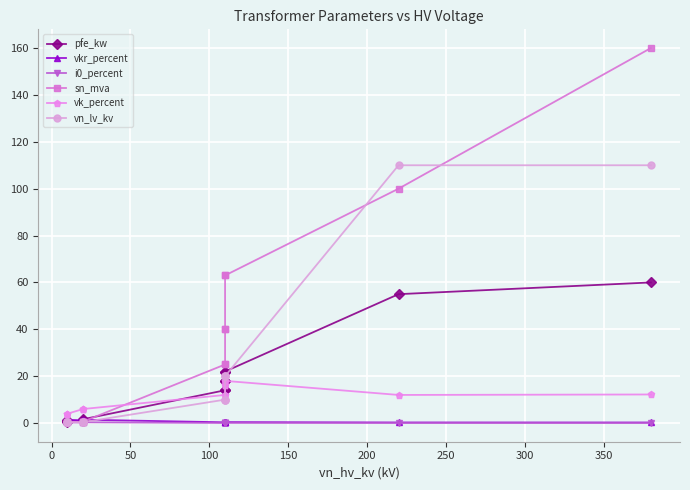

True or false: vn_lv_kv has a value of 34.5 at 400.

False